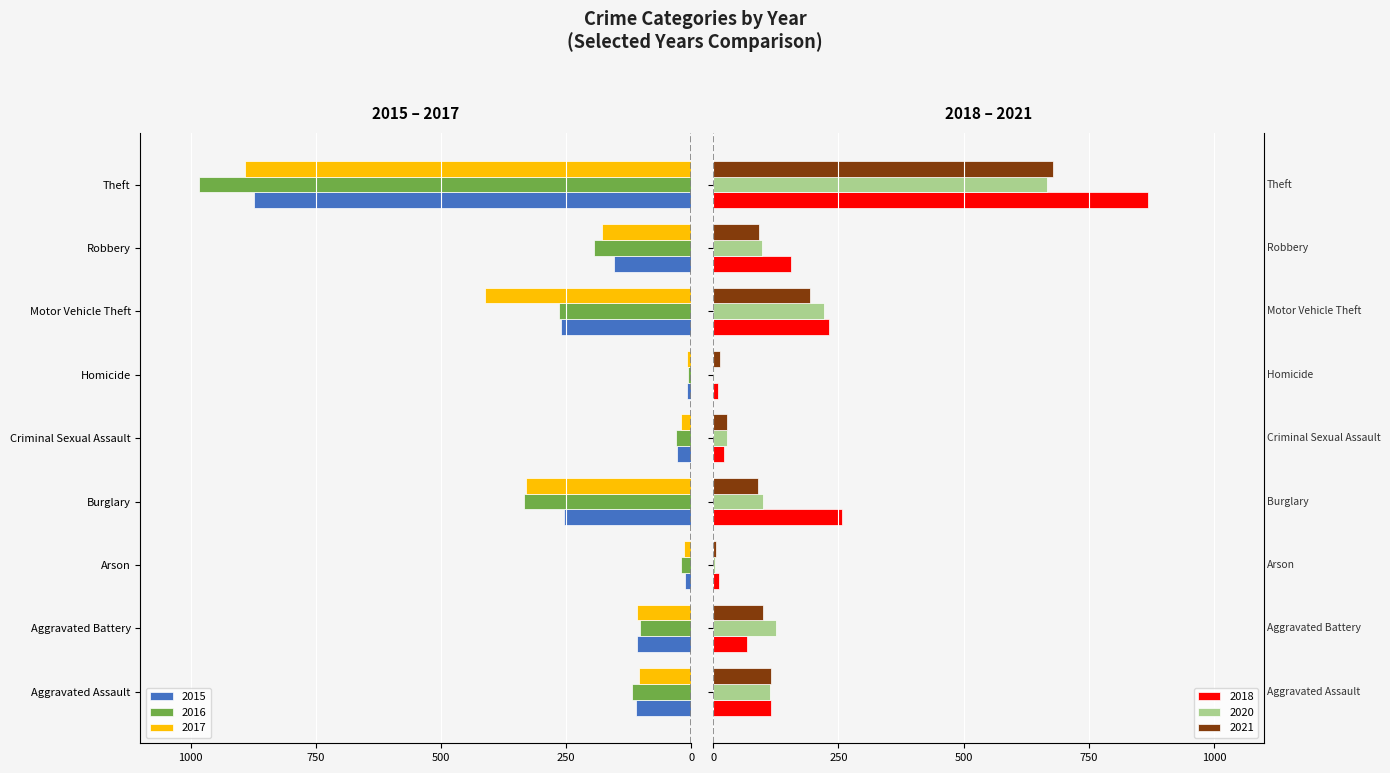

What is the maximum value for 2021?

678